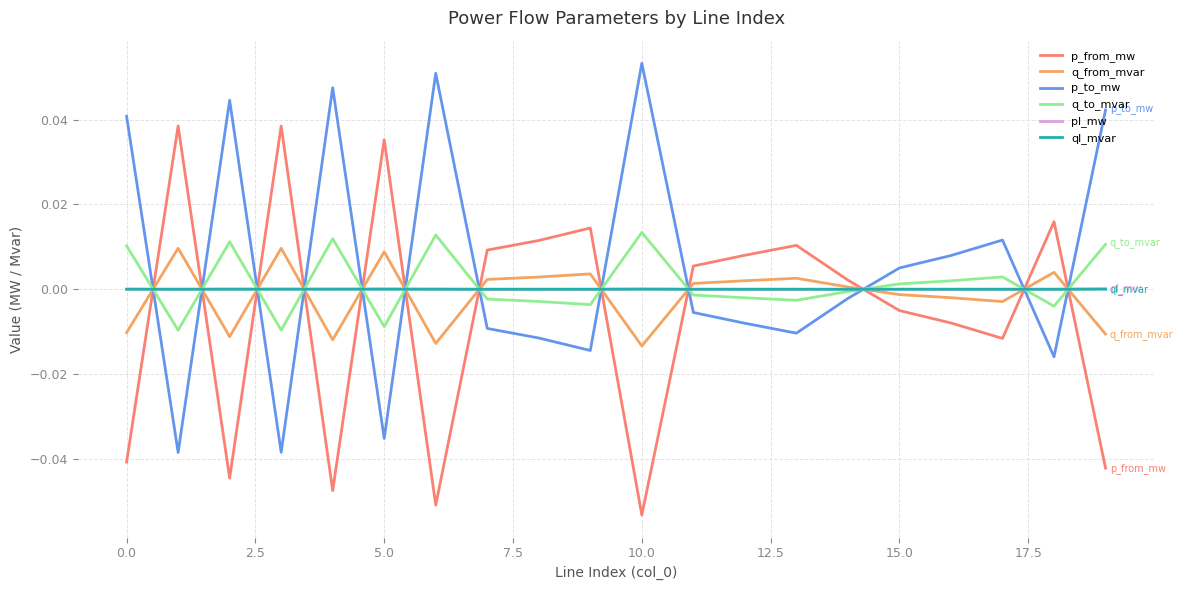

How many intersections are there between q_from_mvar and p_to_mw?

12